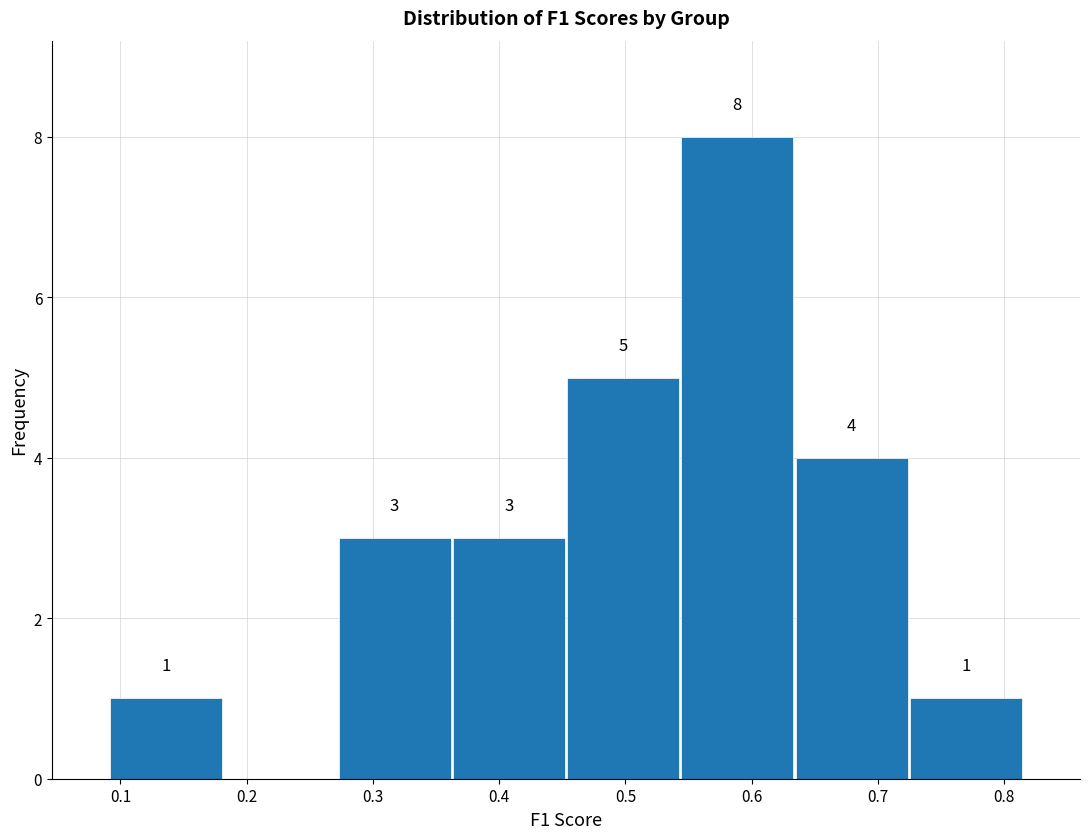

Over which range of the x-axis is the bar tallest?

0.54 to 0.63